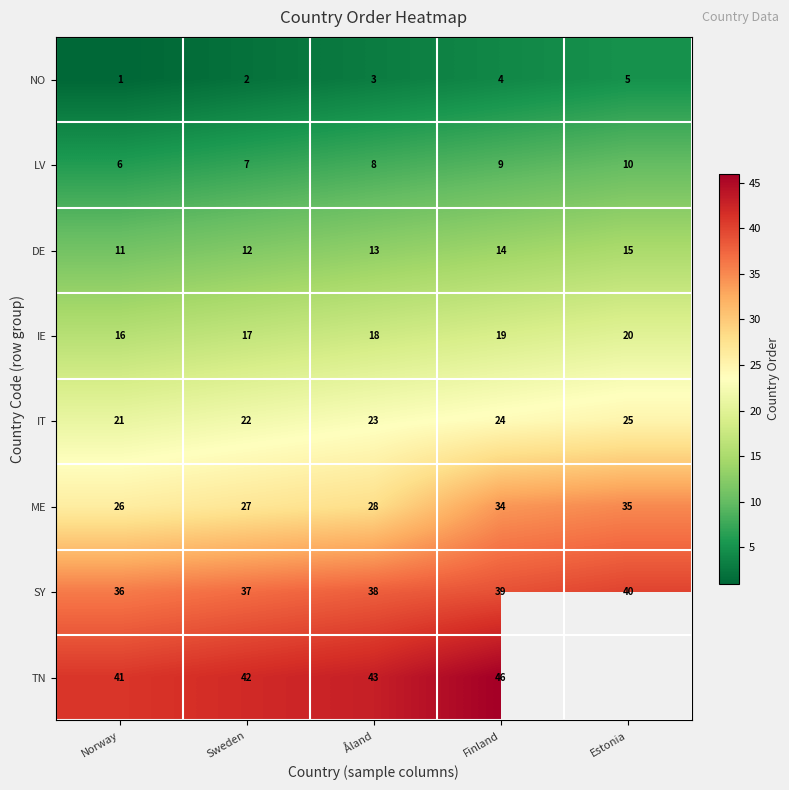

Rank the categories by ME value from highest to lowest.

Estonia, Finland, Åland, Sweden, Norway